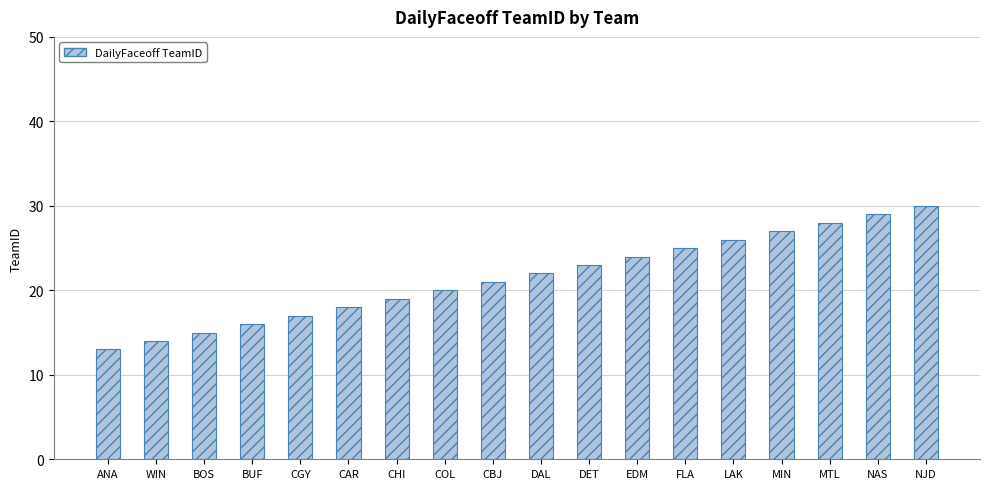

What is the greatest value displayed?

30